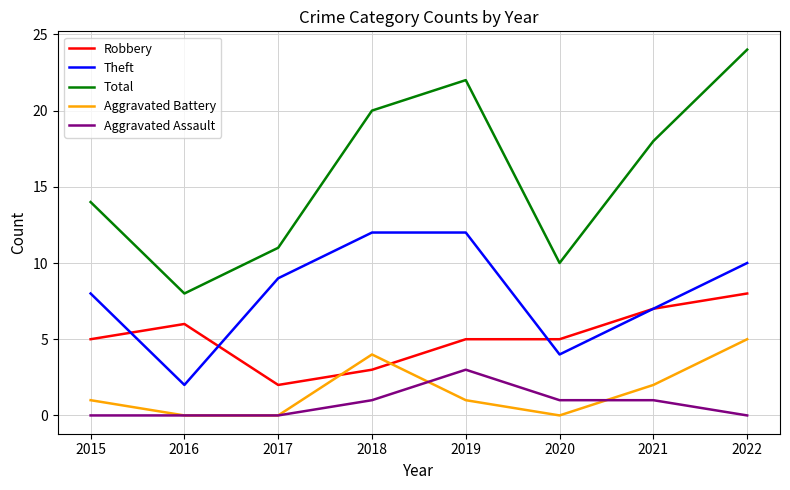

What are all the series names shown in the legend?

Robbery, Theft, Total, Aggravated Battery, Aggravated Assault